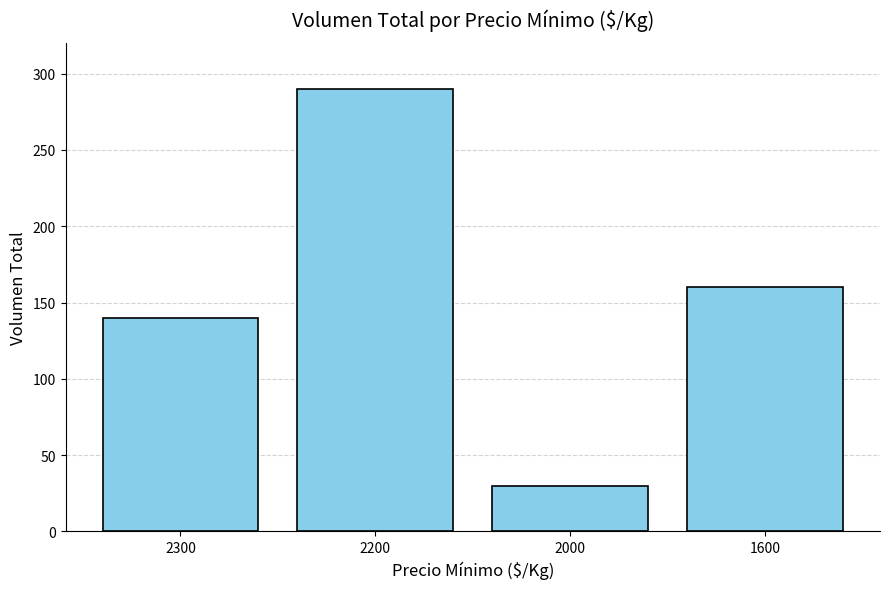

What is the value of the 2nd bar from the left?

290